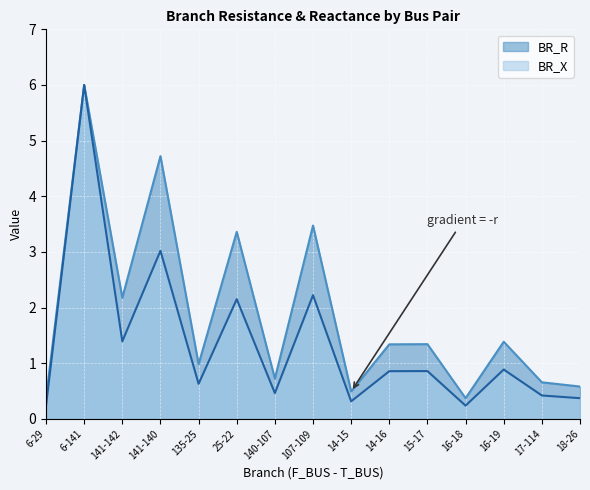

Where is the data nearest to the value 3?

141-140